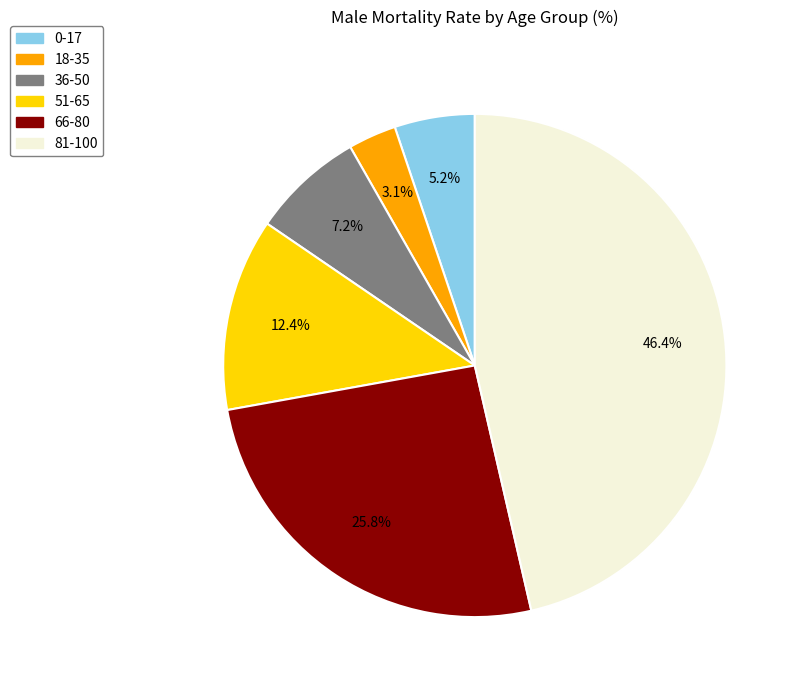

Approximately how many times larger is the value at 18-35 compared to 0-17?

0.6